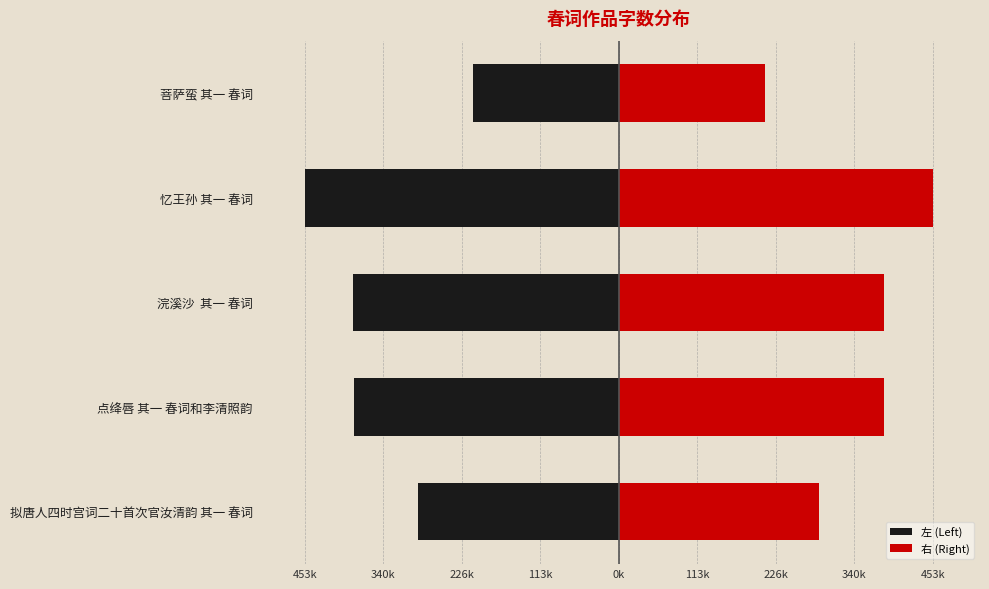

What is the value of the 左 (Left) bar at the 4th from the left?

-453921.0